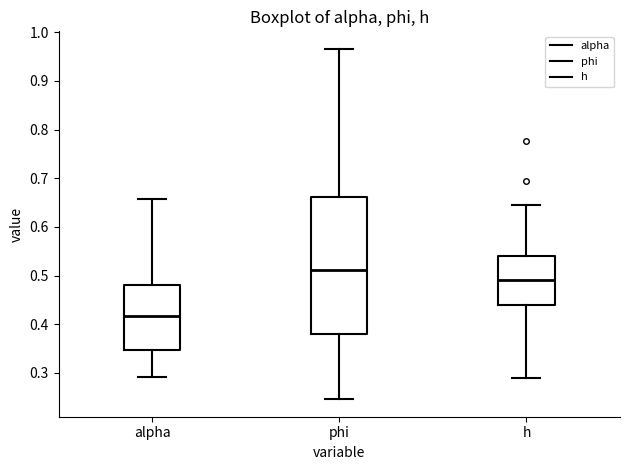

Where does the median line of the box for phi sit on the y-axis? The values are not printed on the chart, so give them approximately, as read against the axis.

0.51